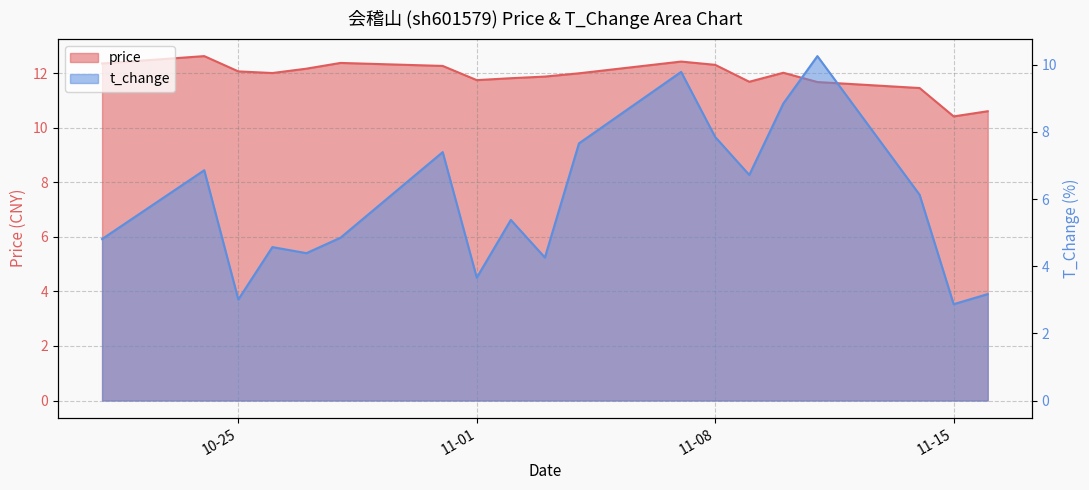

What is the maximum value shown in the chart?

12.6